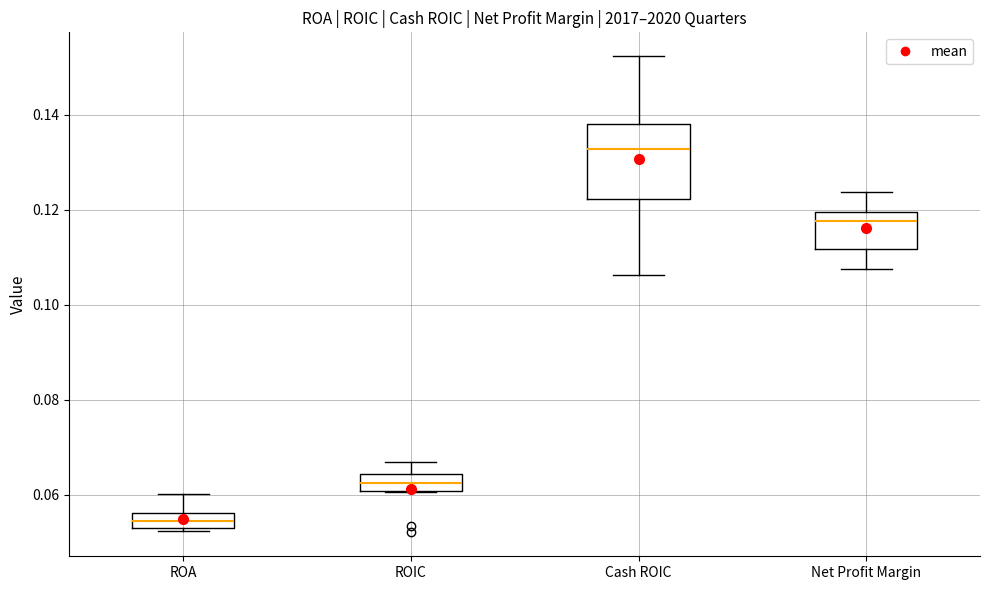

Reading left to right, read every box against the y-axis: the position of its median line, the range the box covers, and the ends of its whiskers. The values are not printed on the chart, so give them approximately, as read against the axis.

ROA: median 0.054, box 0.052 to 0.056, whiskers 0.052 to 0.060
ROIC: median 0.062, box 0.060 to 0.064, whiskers 0.060 to 0.066
Cash ROIC: median 0.132, box 0.122 to 0.138, whiskers 0.106 to 0.152
Net Profit Margin: median 0.118, box 0.112 to 0.120, whiskers 0.108 to 0.124